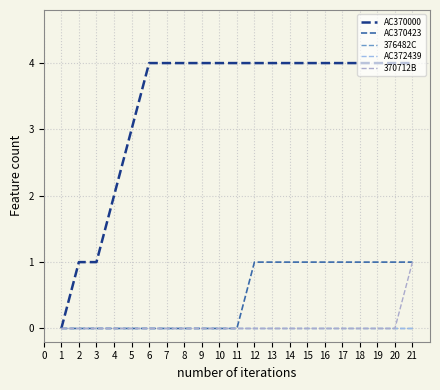

Does the chart display data point markers on the line(s)?

No